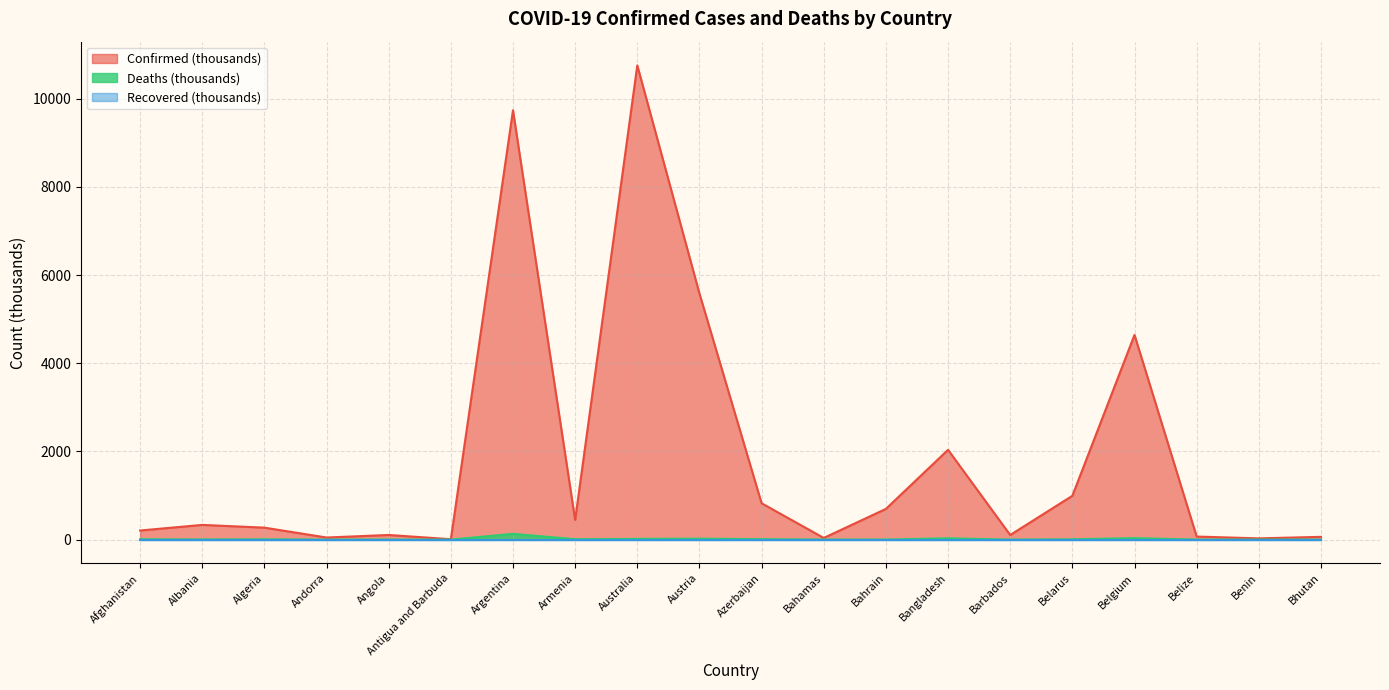

At how many categories does at least one series exceed 2065?

4